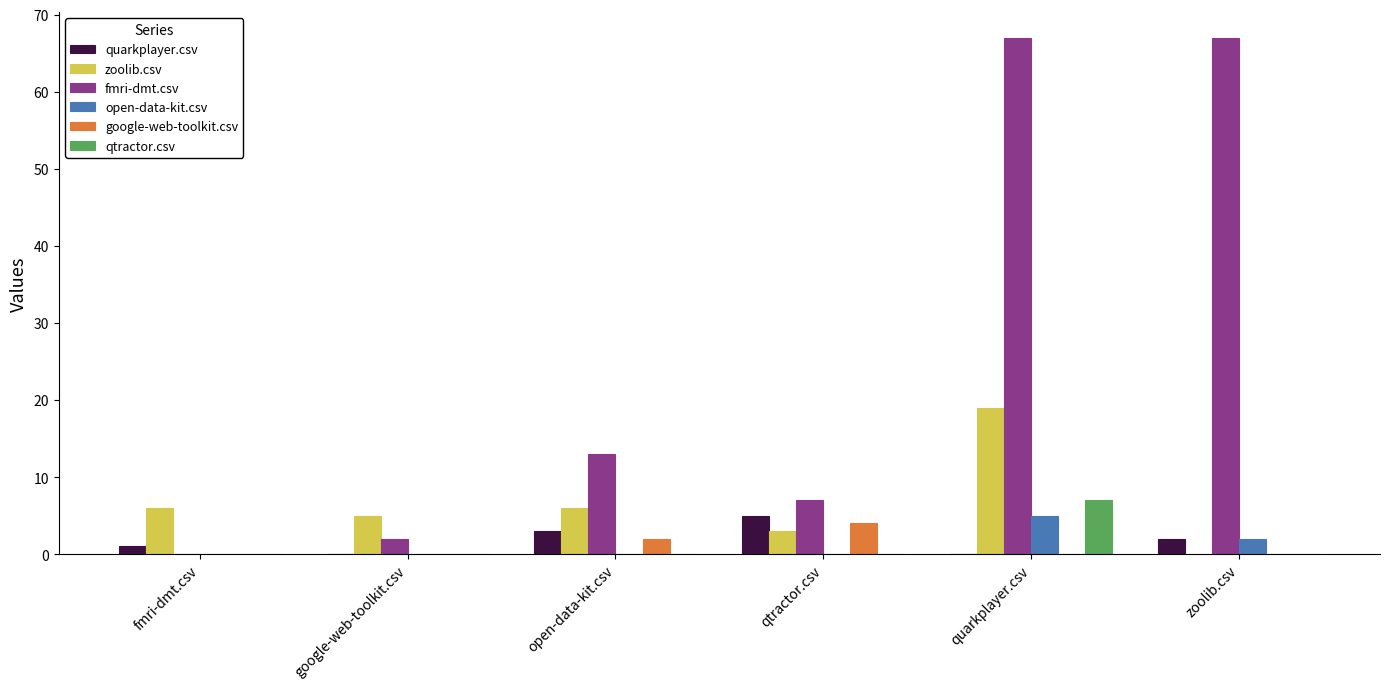

What are all the series names shown in the legend?

quarkplayer.csv, zoolib.csv, fmri-dmt.csv, open-data-kit.csv, google-web-toolkit.csv, qtractor.csv